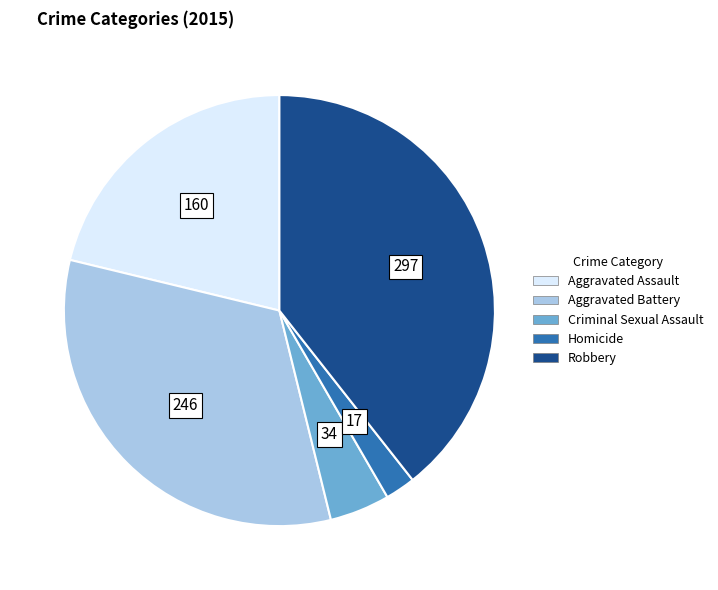

Which has a higher value, Criminal Sexual Assault or Aggravated Battery?

Aggravated Battery